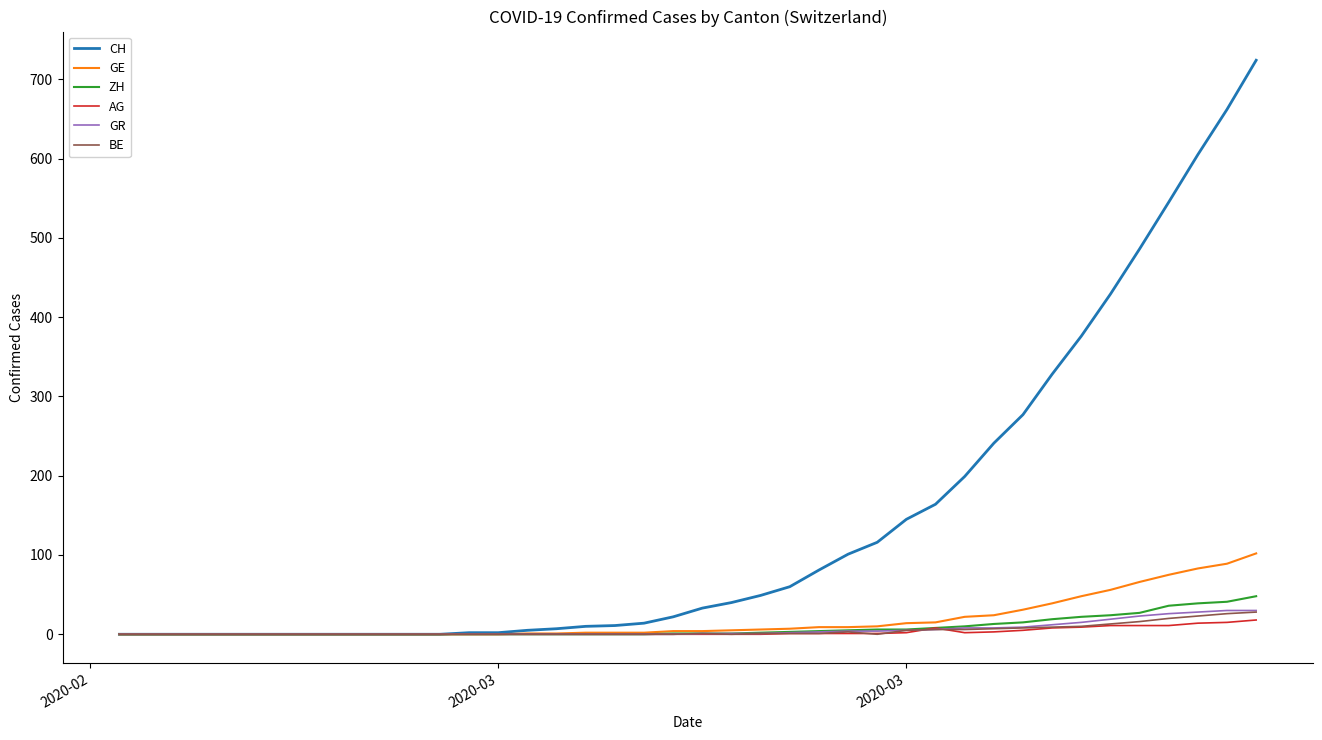

Which series has the largest total across all categories?

CH